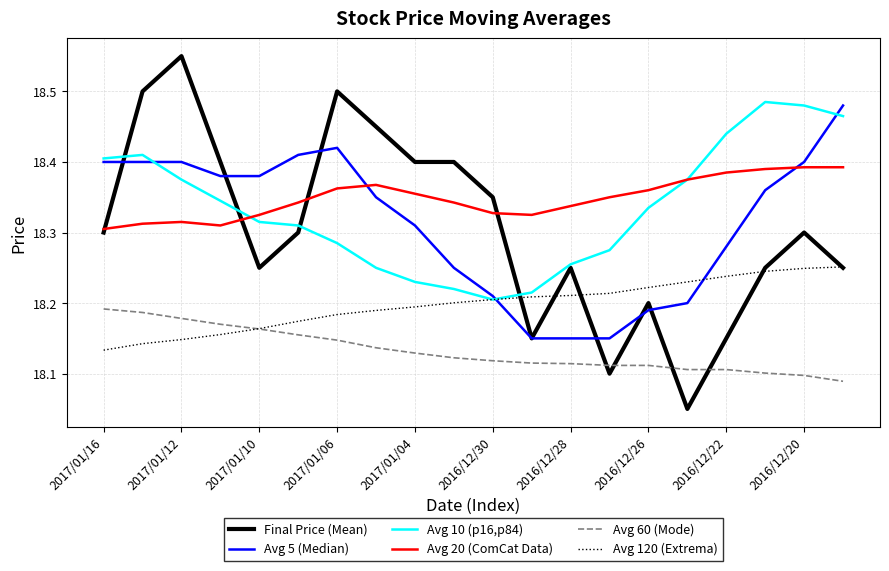

Which series has the largest range (max minus min)?

Final Price (Mean)